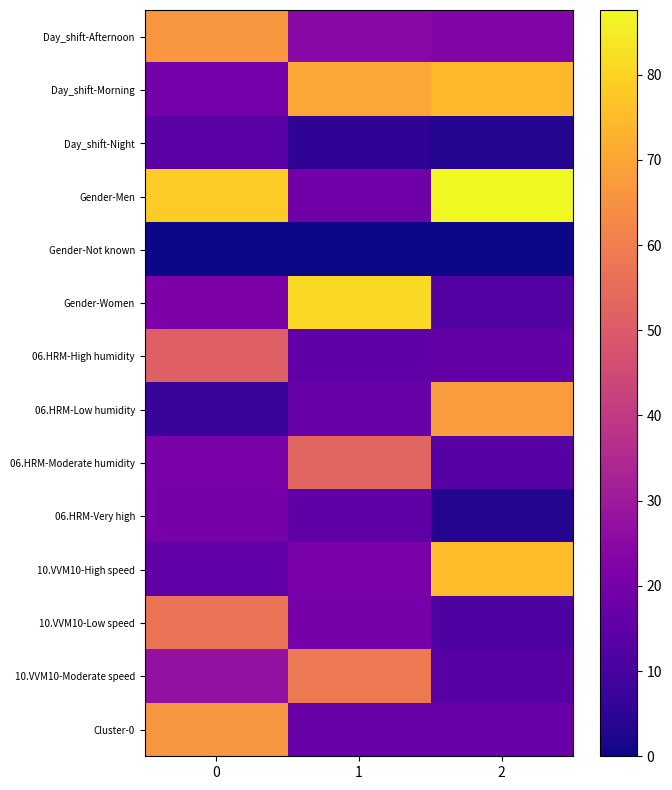

Reading left to right, what are all the values shown in this chart?

Day_shift-Afternoon: 0=66.3	1=24.3	2=22.9
Day_shift-Morning: 0=19.8	1=70.5	2=74.0
Day_shift-Night: 0=13.9	1=5.3	2=3.1
Gender-Men: 0=78.2	1=18.7	2=87.6
Gender-Not known: 0=0.0	1=0.0	2=0.0
Gender-Women: 0=21.8	1=81.3	2=12.4
06.HRM-High humidity: 0=51.6	1=15.1	2=16.0
06.HRM-Low humidity: 0=7.0	1=17.1	2=67.7
06.HRM-Moderate humidity: 0=21.1	1=52.8	2=13.1
06.HRM-Very high: 0=20.3	1=15.0	2=3.2
10.VVM10-High speed: 0=15.5	1=20.8	2=75.2
10.VVM10-Low speed: 0=57.2	1=20.5	2=11.4
10.VVM10-Moderate speed: 0=27.3	1=58.7	2=13.4
Cluster-0: 0=65.7	1=17.3	2=17.0